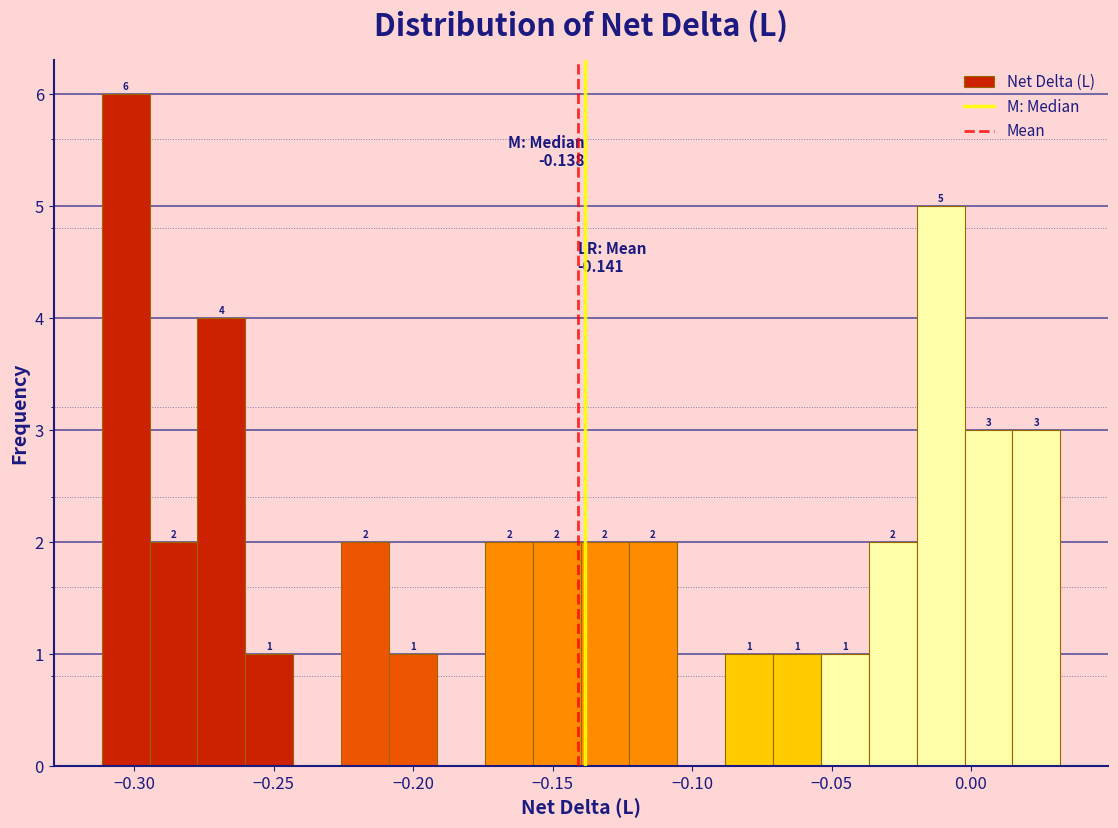

Read against the x-axis, roughly where is the centre of the tallest bar?

-0.305